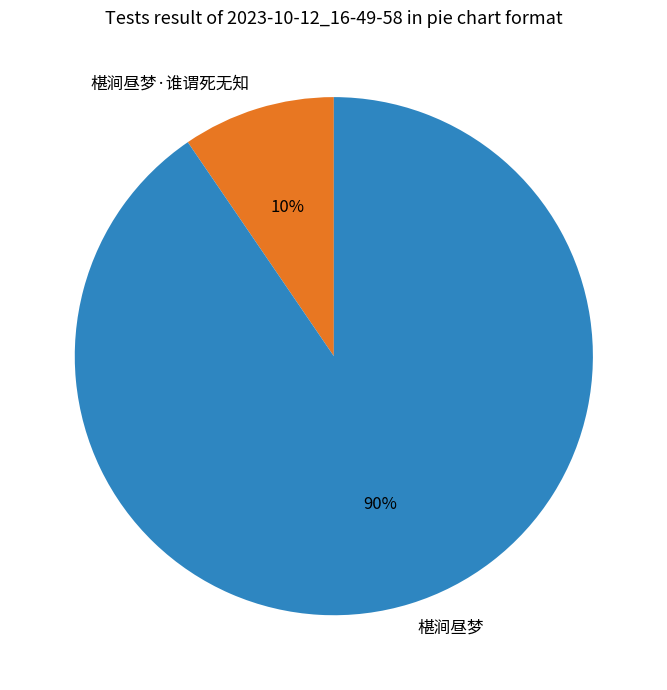

What is the majority slice?

椹涧昼梦